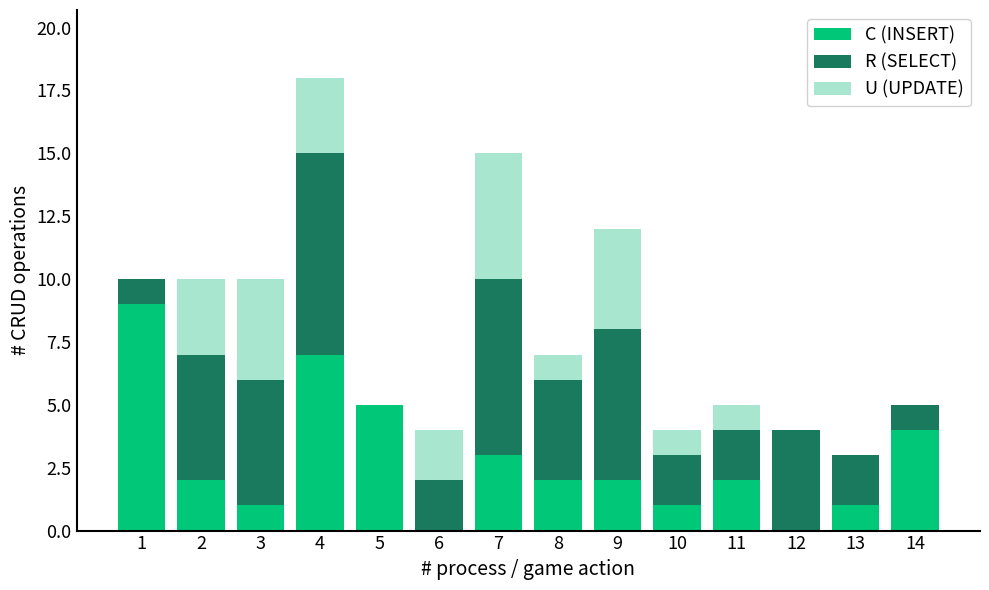

At which category is the sum across all series the highest?

4